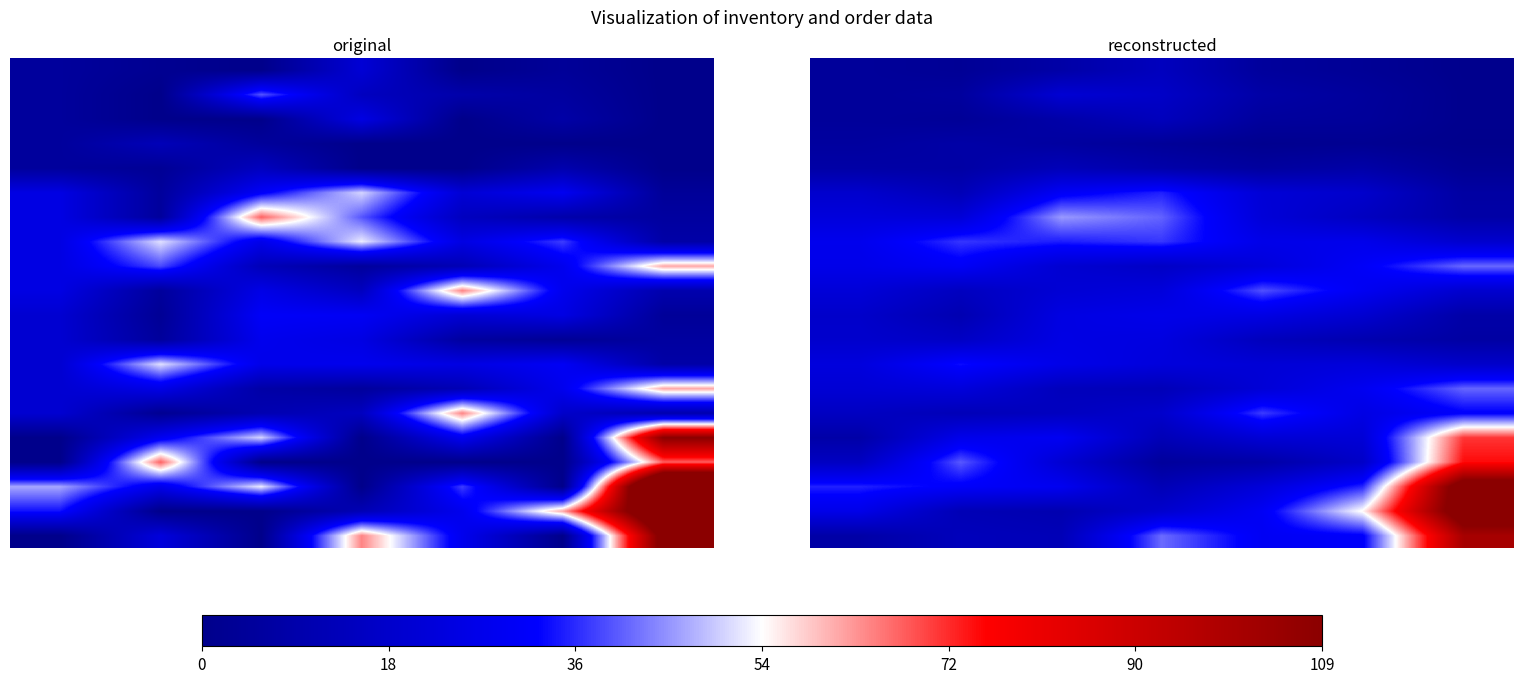

What is the sum of the 5.0 values at 0 and 6?

25.7